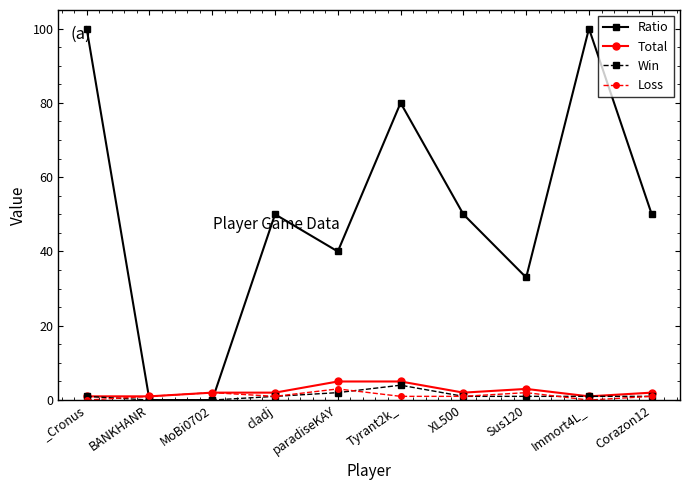

True or false: Loss has a value of 1 at Corazon12.

True